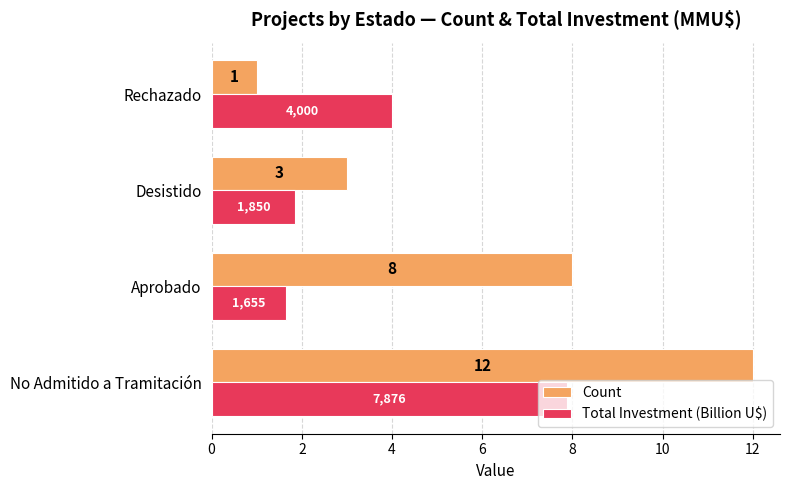

Where is Total Investment (Billion U$) nearest to the value 4?

Rechazado